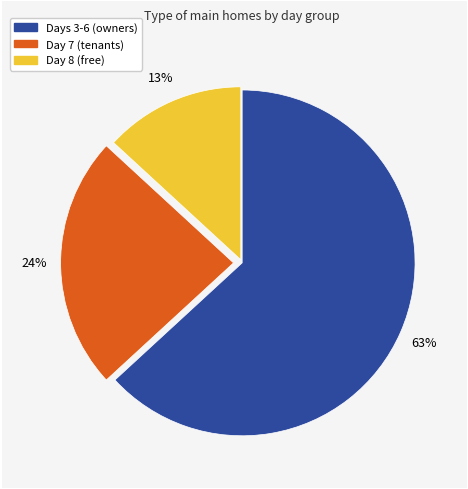

To the nearest percent, what portion does Day 8 (free) represent?

13%